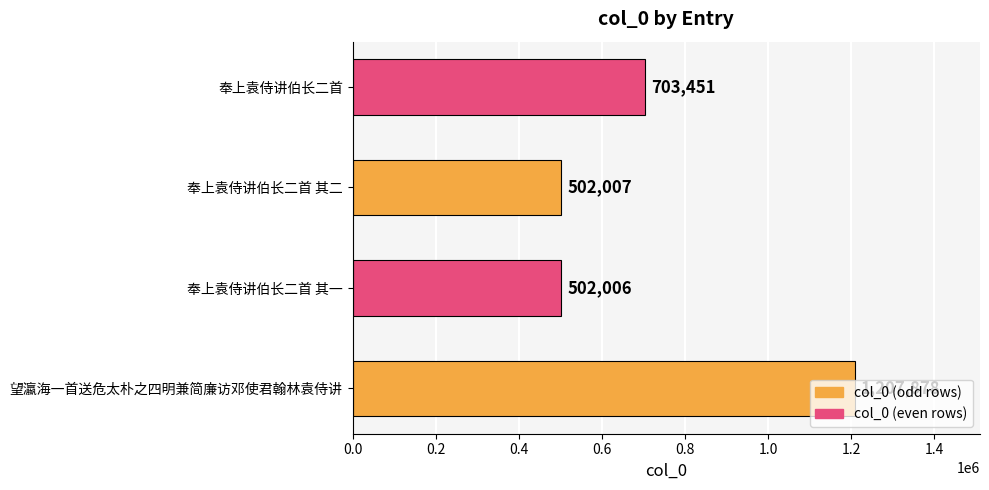

Which label corresponds to the smallest value in the chart?

奉上袁侍讲伯长二首 其一